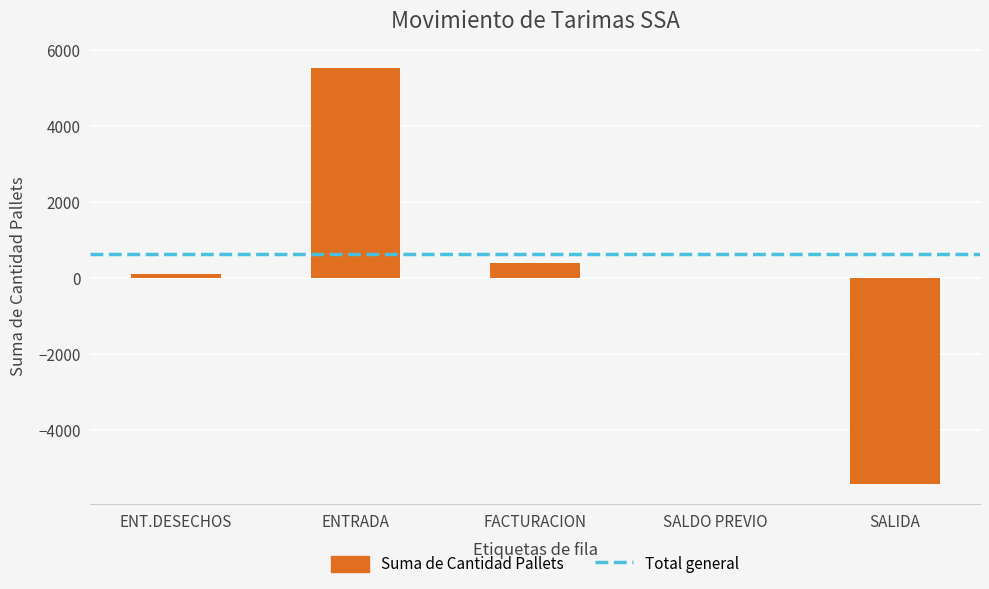

What value does the data have at SALIDA?

-5400